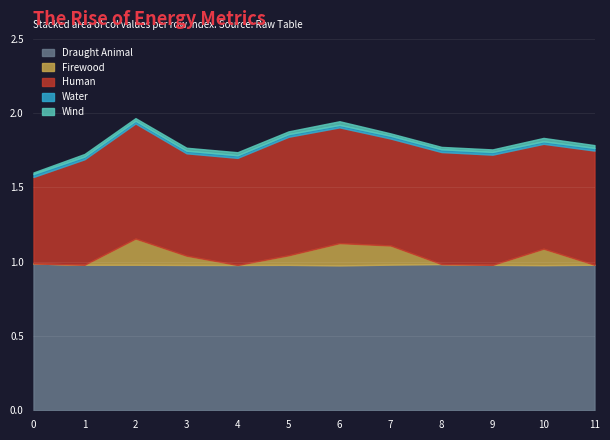

What is the lowest value of the Draught Animal series?

1.0